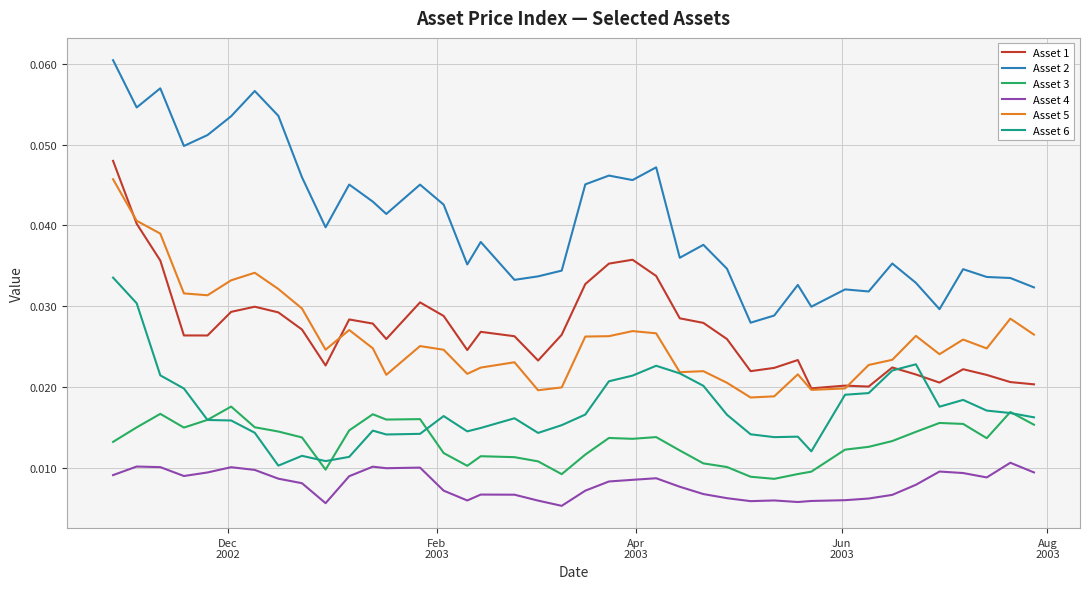

True or false: Asset 6 and Asset 4 cross at least once.

False